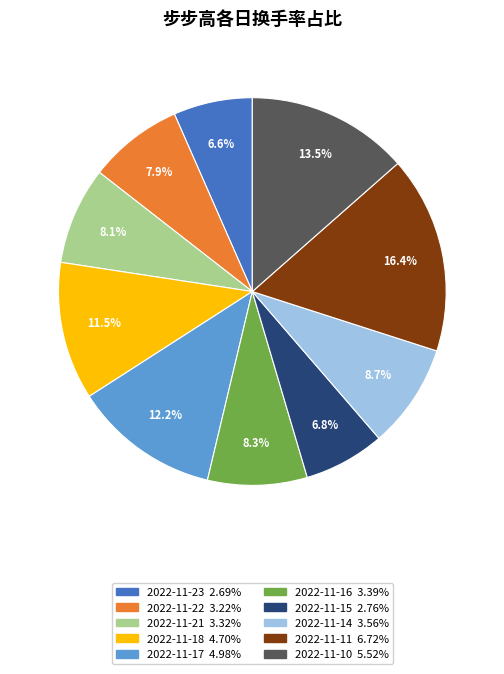

Which has a higher value, 2022-11-10 or 2022-11-21?

2022-11-10